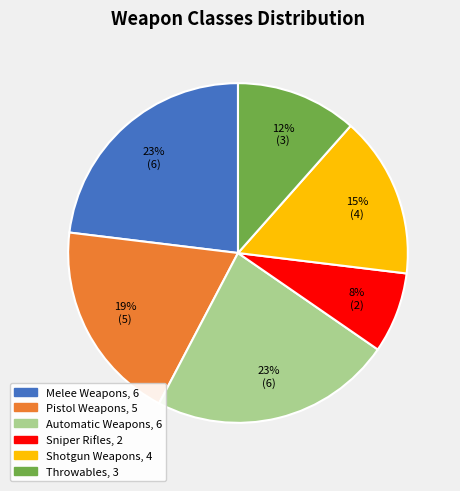

Is there a majority slice in this chart?

No